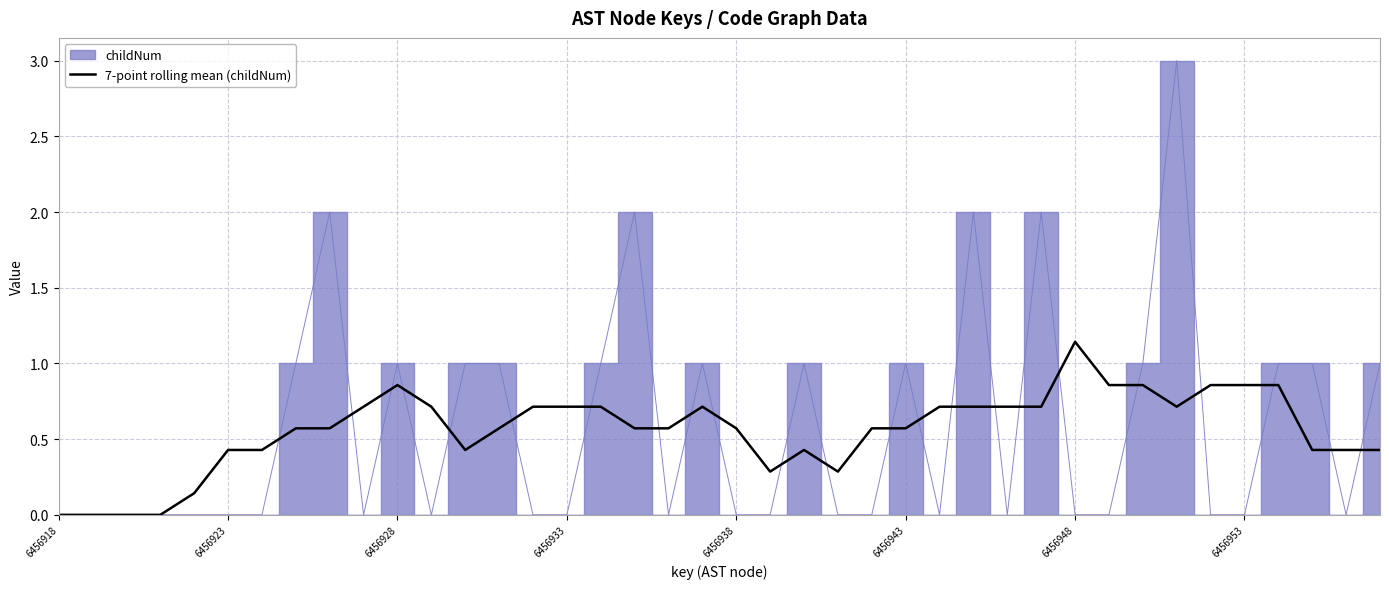

Reading right to left, list all the values displayed in this chart.

0.4	0.4	0.4	0.9	0.9	0.9	0.7	0.9	0.9	1.1	0.7	0.7	0.7	0.7	0.6	0.6	0.3	0.4	0.3	0.6	0.7	0.6	0.6	0.7	0.7	0.7	0.6	0.4	0.7	0.9	0.7	0.6	0.6	0.4	0.4	0.1	0.0	0.0	0.0	0.0